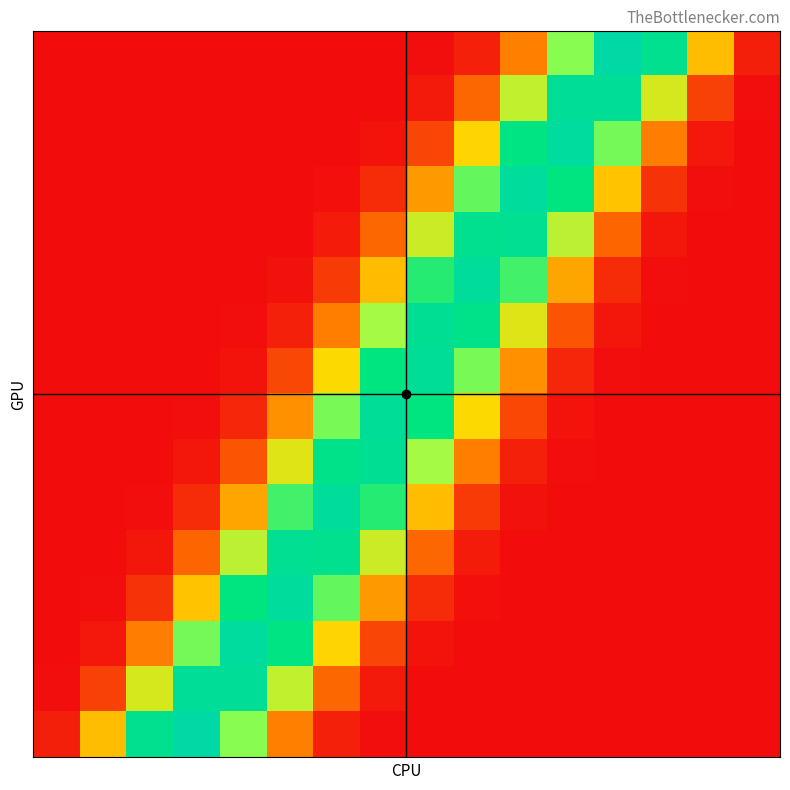

At which category is the sum across all series the highest?

8